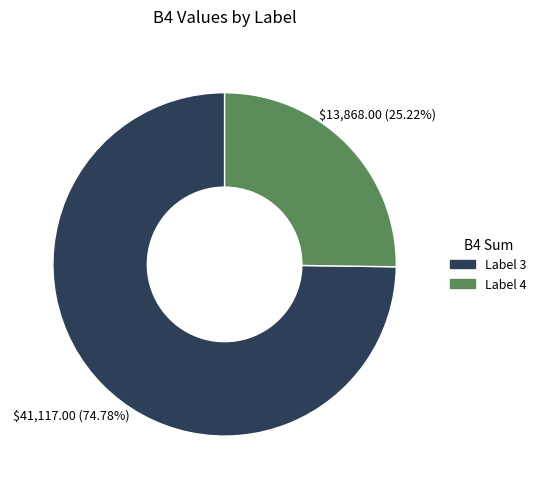

What percentage do Label 4 and Label 3 together represent?

100.0%